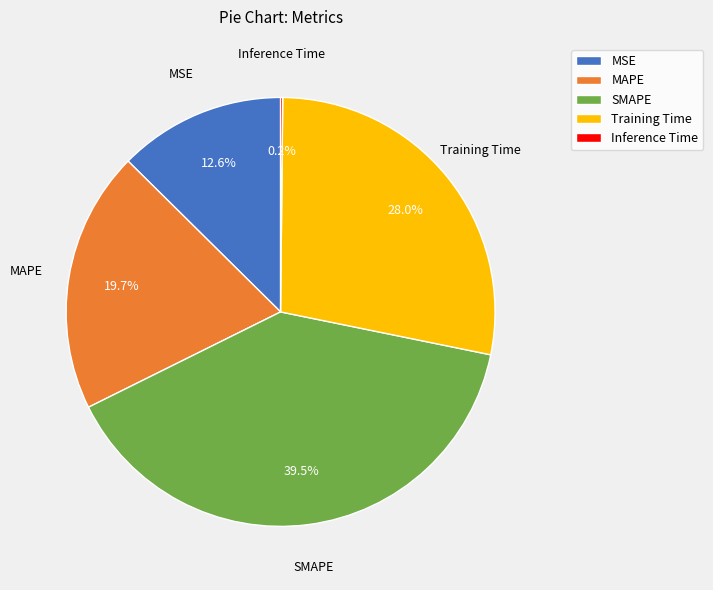

Does Training Time represent more than half of the total?

No